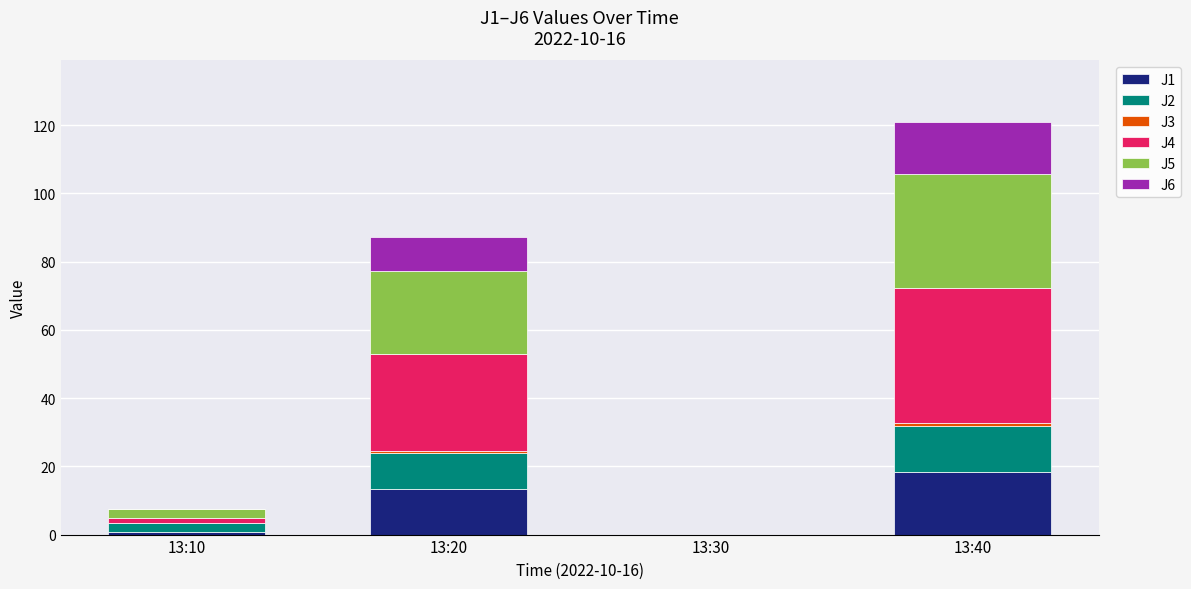

Is it true that J1 equals 0.9 at 13:10?

True